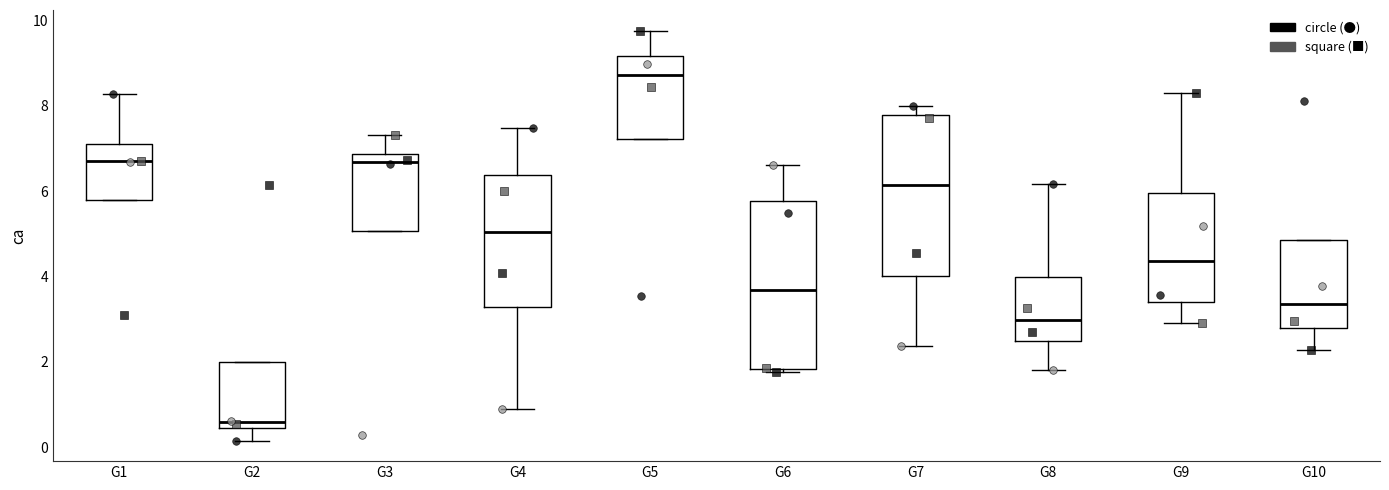

Reading left to right, read every box against the y-axis: the position of its median line, the range the box covers, and the ends of its whiskers. The values are not printed on the chart, so give them approximately, as read against the axis.

G1: median 6.8, box 5.8 to 7.2, whiskers 5.8 to 8.2
G2: median 0.6, box 0.4 to 2.0, whiskers 0.2 to 2.0
G3: median 6.6, box 5.0 to 6.8, whiskers 5.0 to 7.4
G4: median 5.0, box 3.2 to 6.4, whiskers 0.8 to 7.4
G5: median 8.8, box 7.2 to 9.2, whiskers 7.2 to 9.8
G6: median 3.6, box 1.8 to 5.8, whiskers 1.8 (just below the box's lower edge) to 6.6
G7: median 6.2, box 4.0 to 7.8, whiskers 2.4 to 8.0
G8: median 3.0, box 2.4 to 4.0, whiskers 1.8 to 6.2
G9: median 4.4, box 3.4 to 6.0, whiskers 3.0 to 8.4
G10: median 3.4, box 2.8 to 4.8, whiskers 2.2 to 4.8